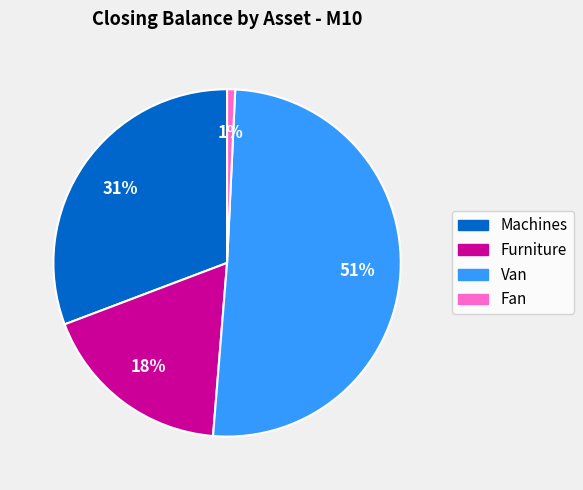

The Van slice represents 58% of the pie. True or false?

False